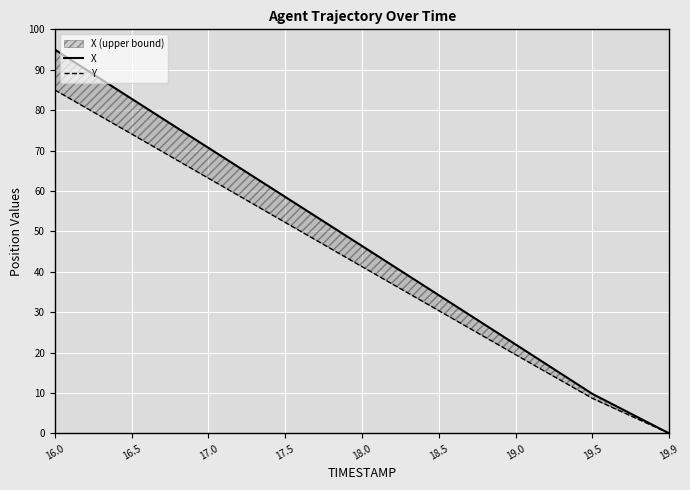

What is the label of the 1st point from the right?

19.9